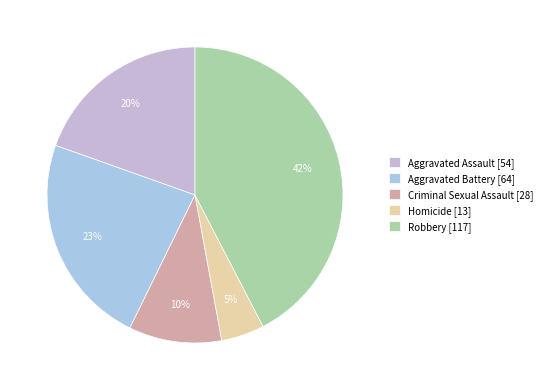

Is there any slice that represents more than half of the pie?

No